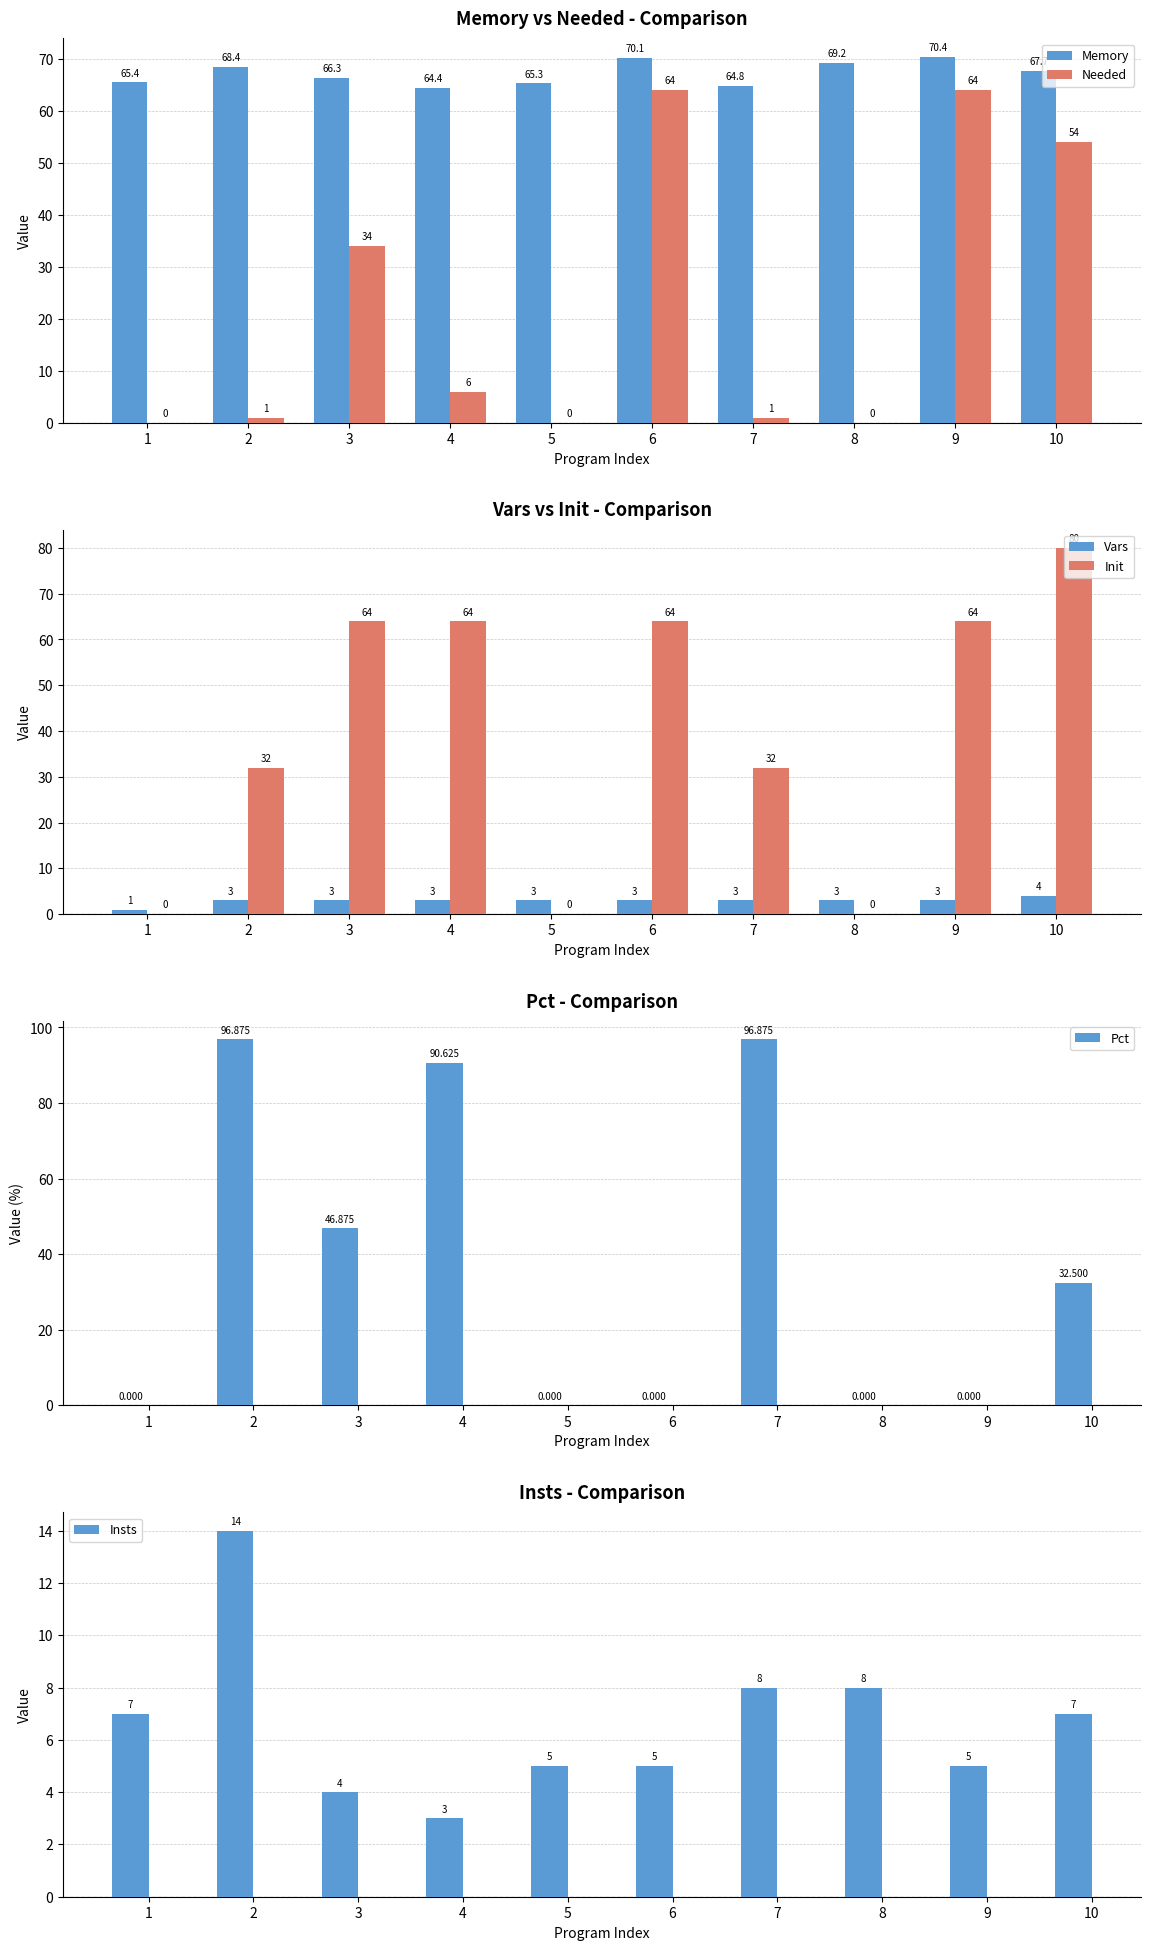

Reading left to right, extract all data points from this chart.

Memory: 1=65.4	2=68.4	3=66.3	4=64.4	5=65.3	6=70.1	7=64.8	8=69.2	9=70.4	10=67.7
Needed: 1=0.0	2=1.0	3=34.0	4=6.0	5=0.0	6=64.0	7=1.0	8=0.0	9=64.0	10=54.0
Vars: 1=1.0	2=3.0	3=3.0	4=3.0	5=3.0	6=3.0	7=3.0	8=3.0	9=3.0	10=4.0
Init: 1=0.0	2=32.0	3=64.0	4=64.0	5=0.0	6=64.0	7=32.0	8=0.0	9=64.0	10=80.0
Pct: 1=0.0	2=96.9	3=46.9	4=90.6	5=0.0	6=0.0	7=96.9	8=0.0	9=0.0	10=32.5
Insts: 1=7.0	2=14.0	3=4.0	4=3.0	5=5.0	6=5.0	7=8.0	8=8.0	9=5.0	10=7.0